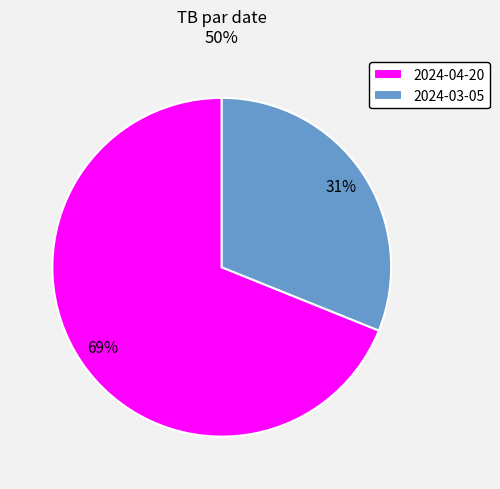

To the nearest percent, what is the difference between the 2024-03-05 and 2024-04-20 slice percentages?

38%